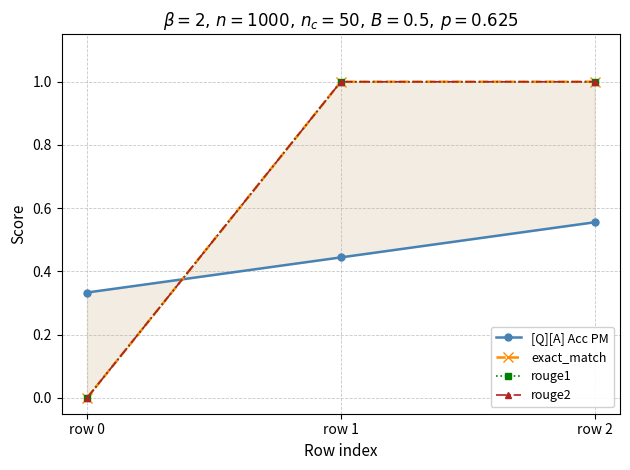

The value of [Q][A] Acc PM at row 1 is 0.4. True or false?

True